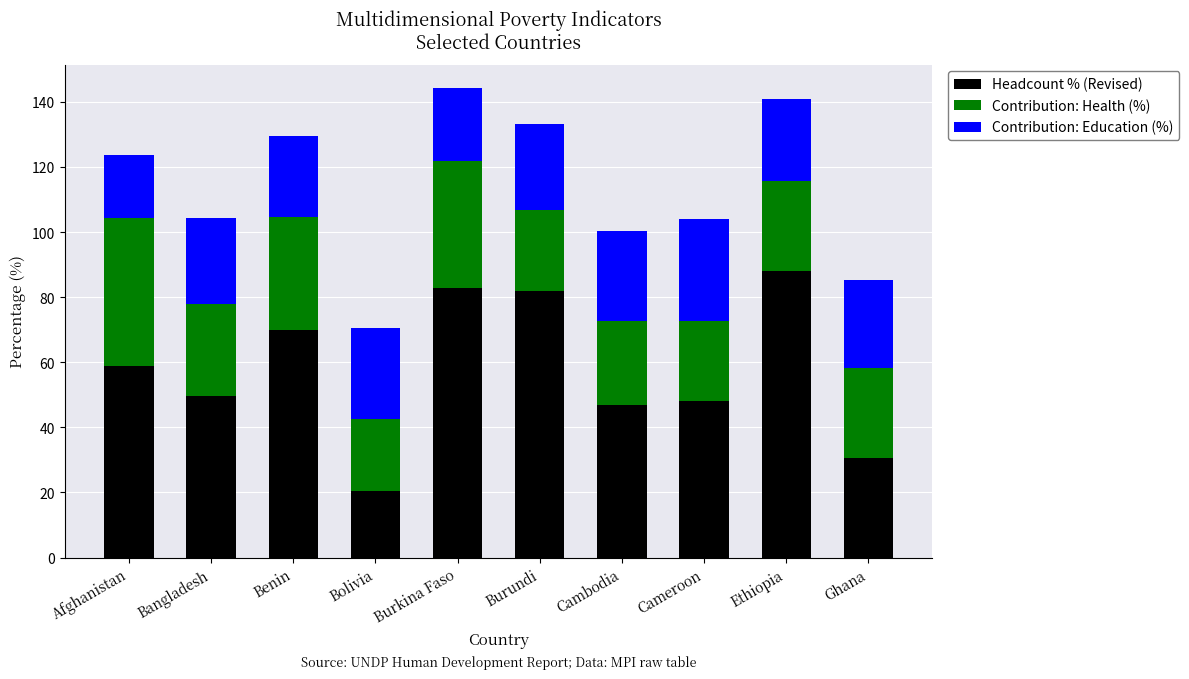

At which label does Headcount % (Revised) reach its minimum?

Bolivia